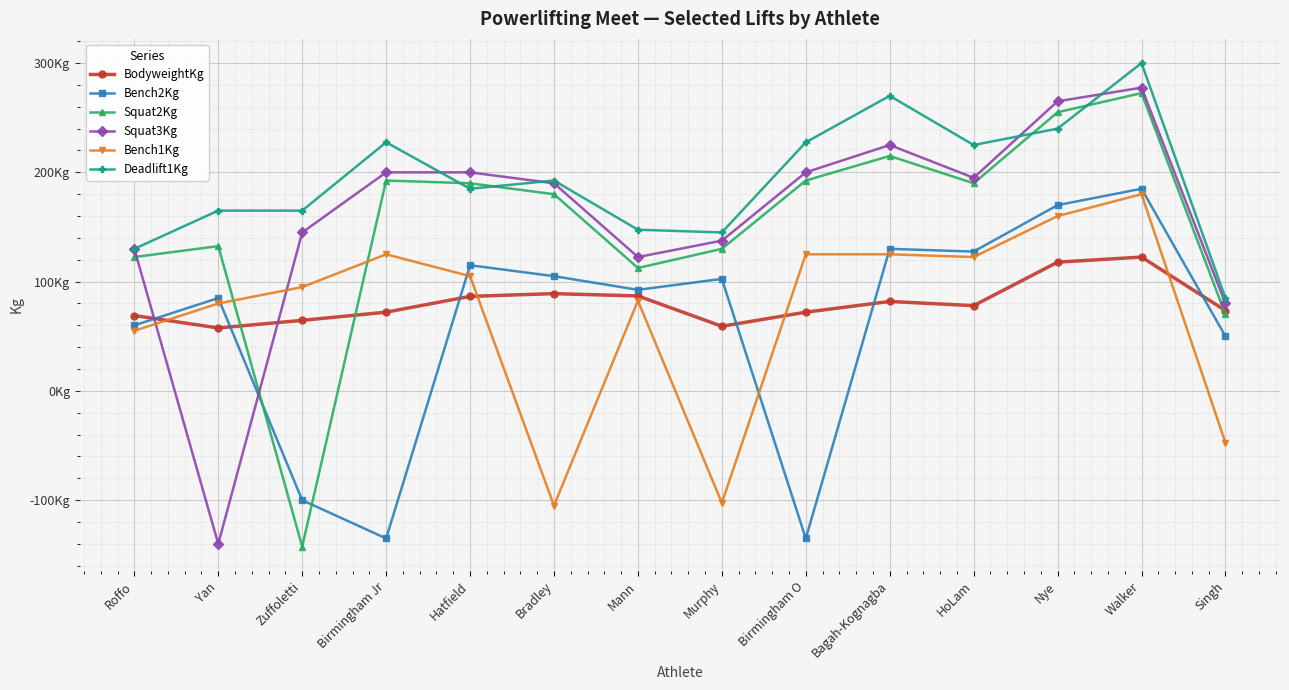

What are all the series names shown in the legend?

BodyweightKg, Bench2Kg, Squat2Kg, Squat3Kg, Bench1Kg, Deadlift1Kg